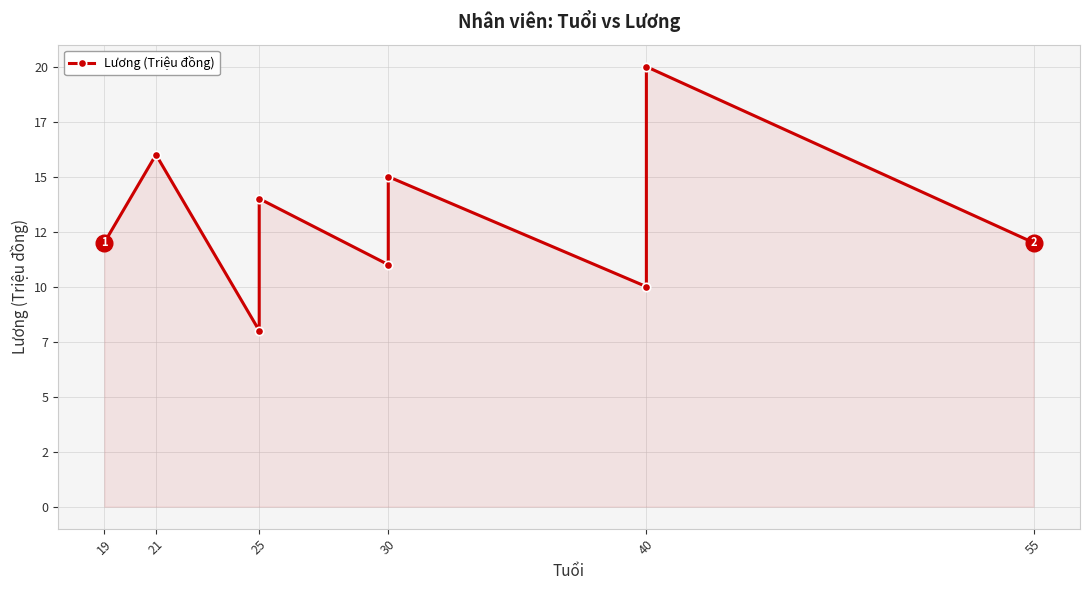

What position from the right is 7?

2